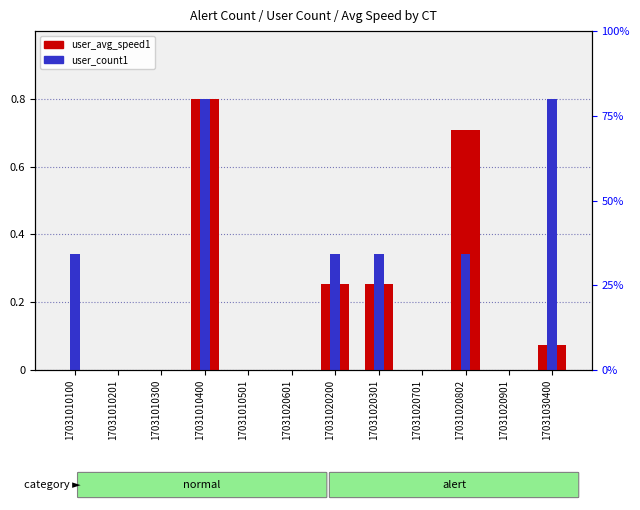

What is the greatest value displayed?

0.8